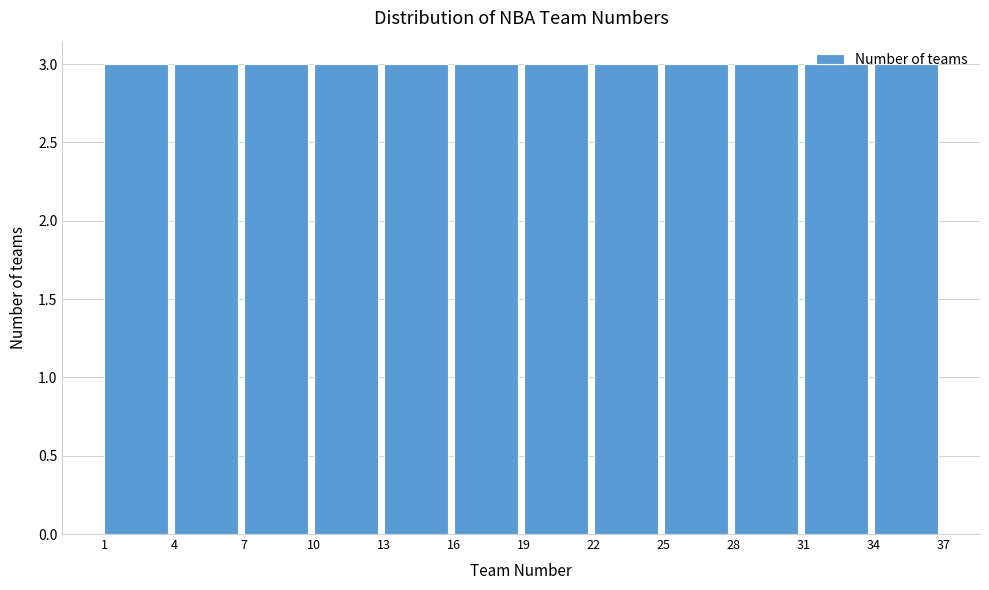

Reading left to right, list every bar in this chart as the range it spans on the x-axis followed by its height. The values are not printed on the chart, so give them approximately, as read against the axis.

1 to 4: 3
4 to 7: 3
7 to 10: 3
10 to 13: 3
13 to 16: 3
16 to 19: 3
19 to 22: 3
22 to 25: 3
25 to 28: 3
28 to 31: 3
31 to 34: 3
34 to 37: 3